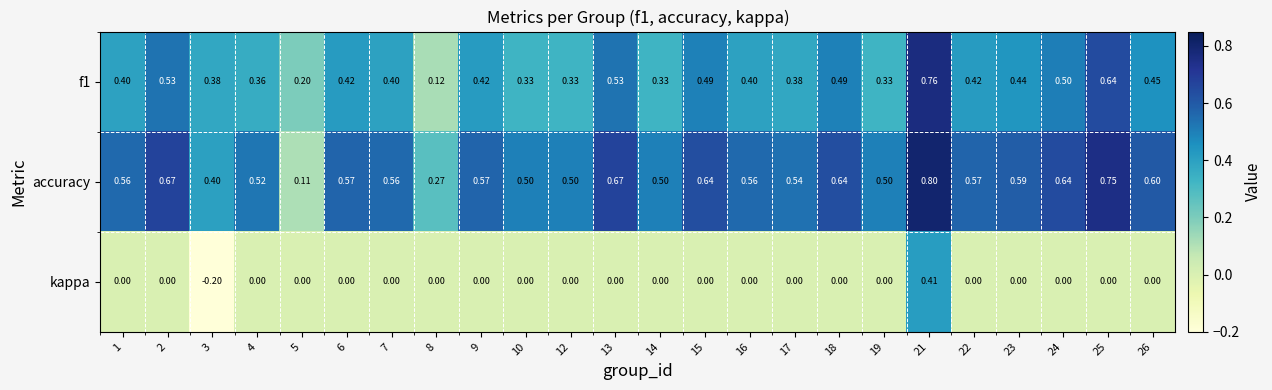

Which series has the widest spread of values?

accuracy